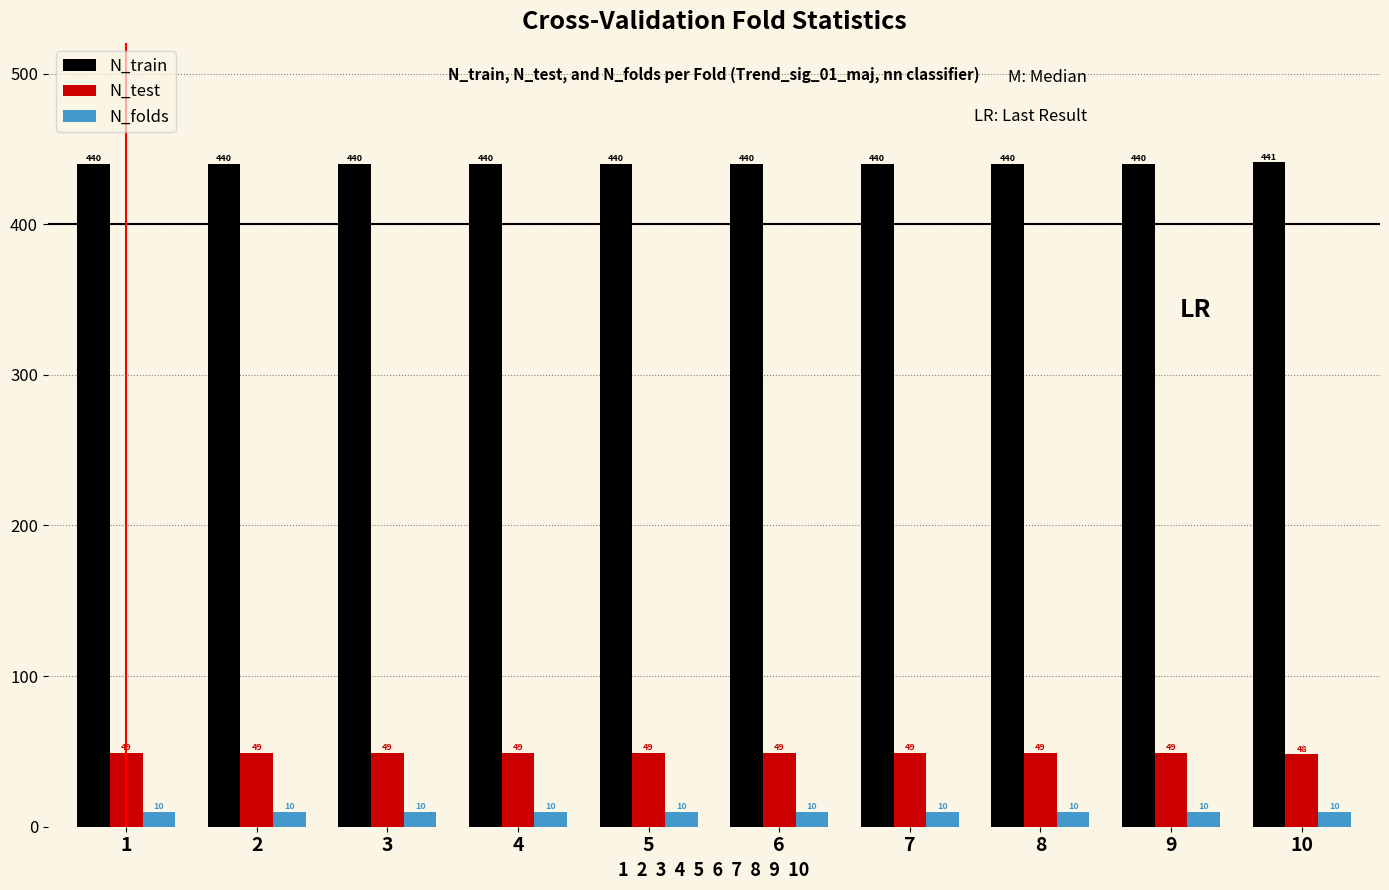

What is the difference between the highest and lowest values at 5?

430